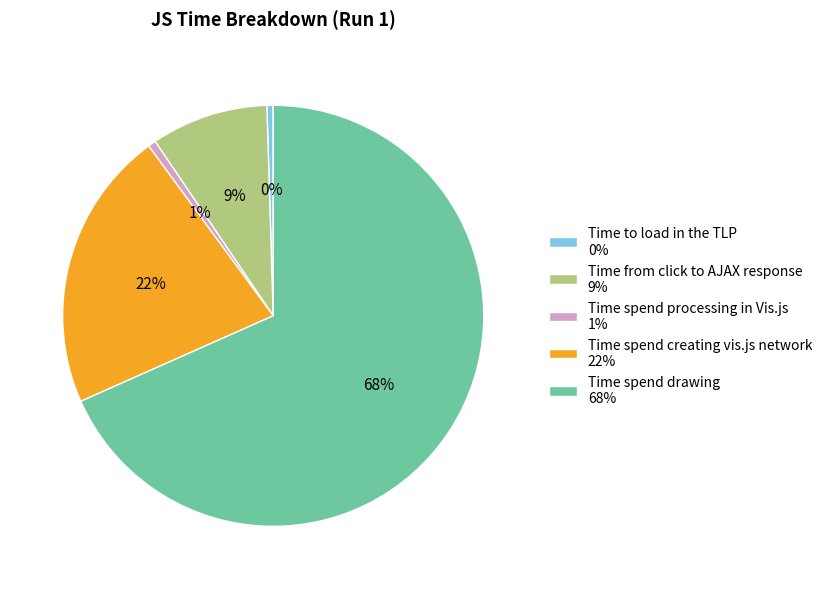

To the nearest percent, what portion does Time spend drawing represent?

68%